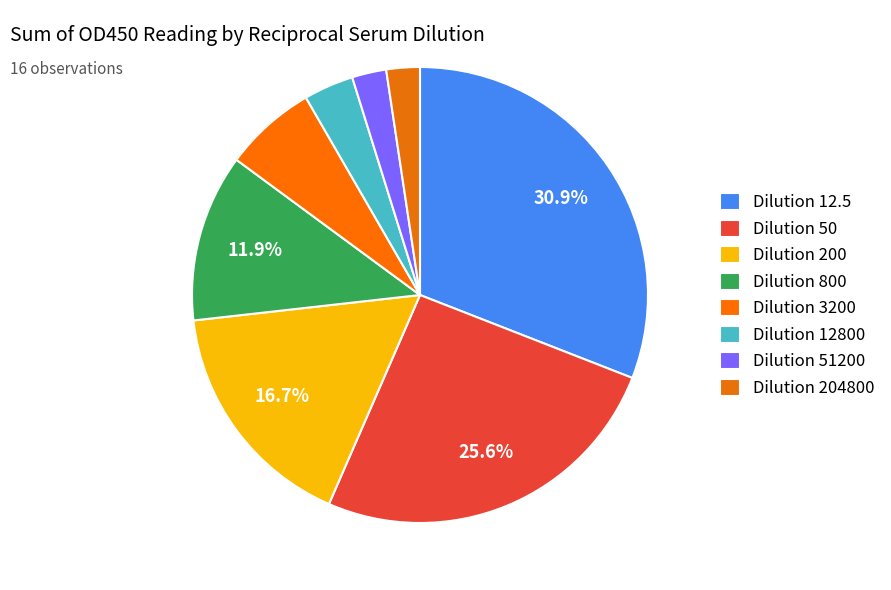

How many slices are in this pie chart?

8